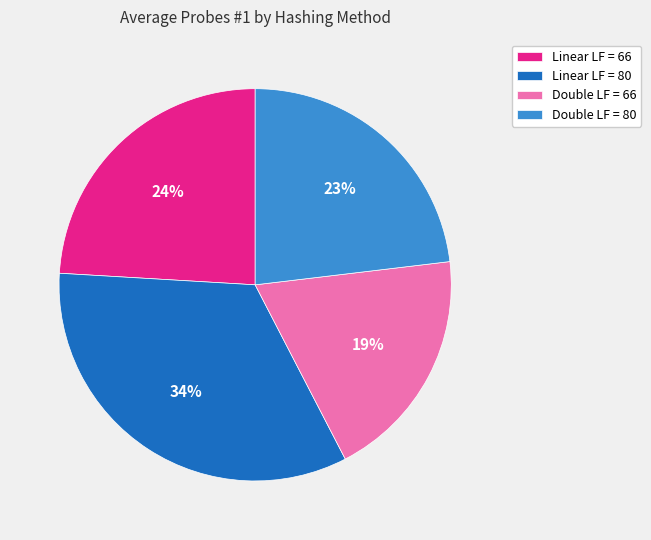

What percentage is the Linear LF = 80 slice, to the nearest percent?

34%